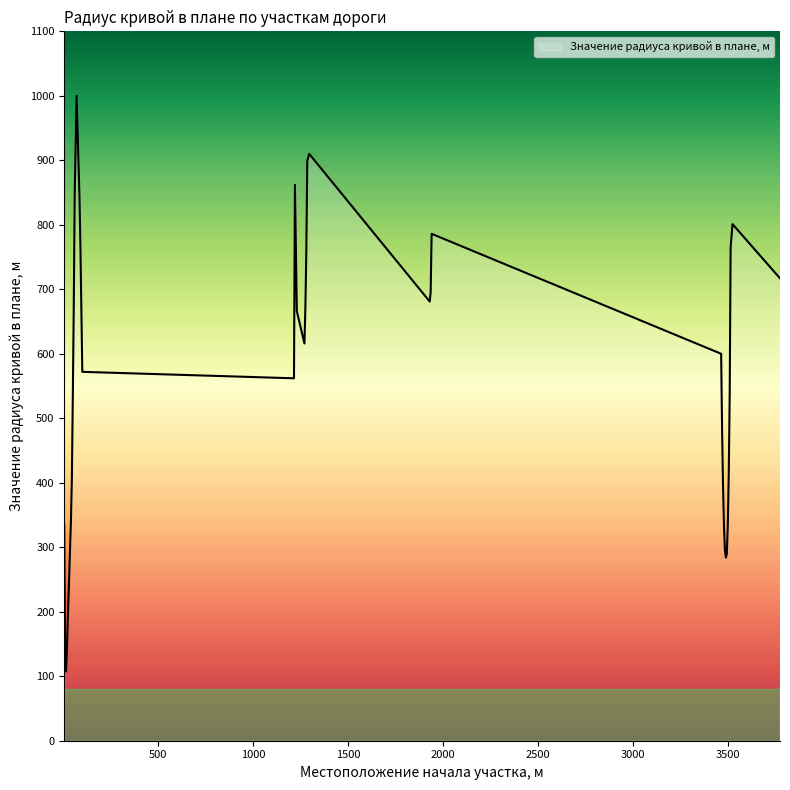

Does the chart have visible grid lines?

No